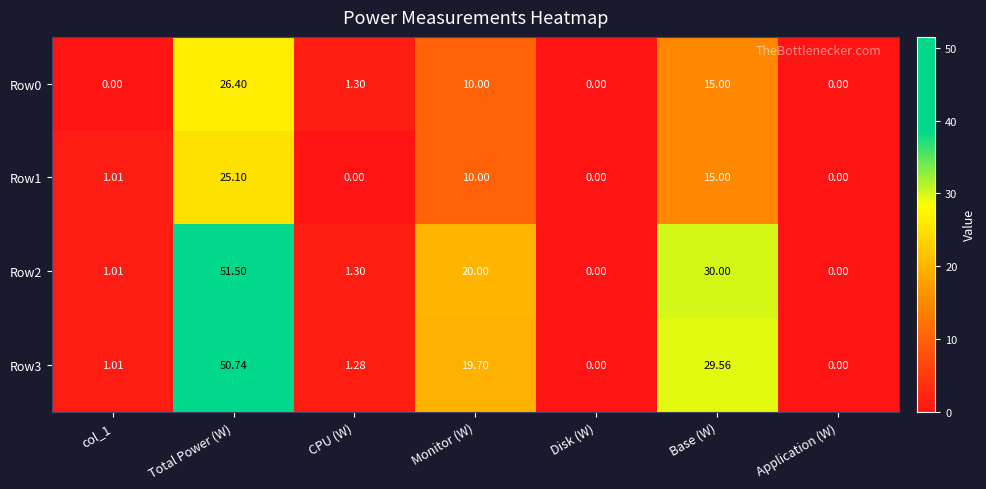

Which series has the widest spread of values?

Row2